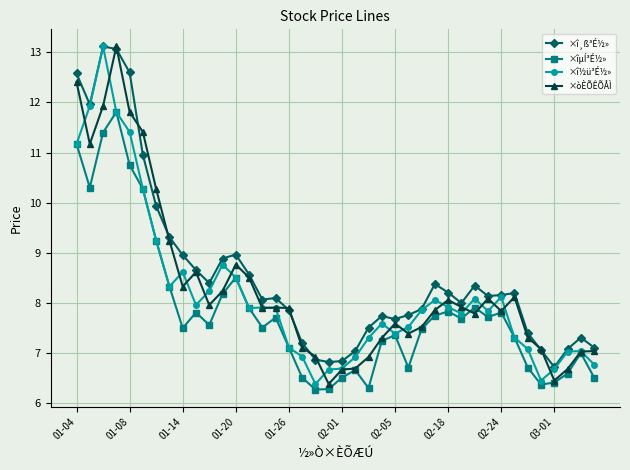

What is the value of the ×î¸ß³É½» point at the 26th from the left?

7.8